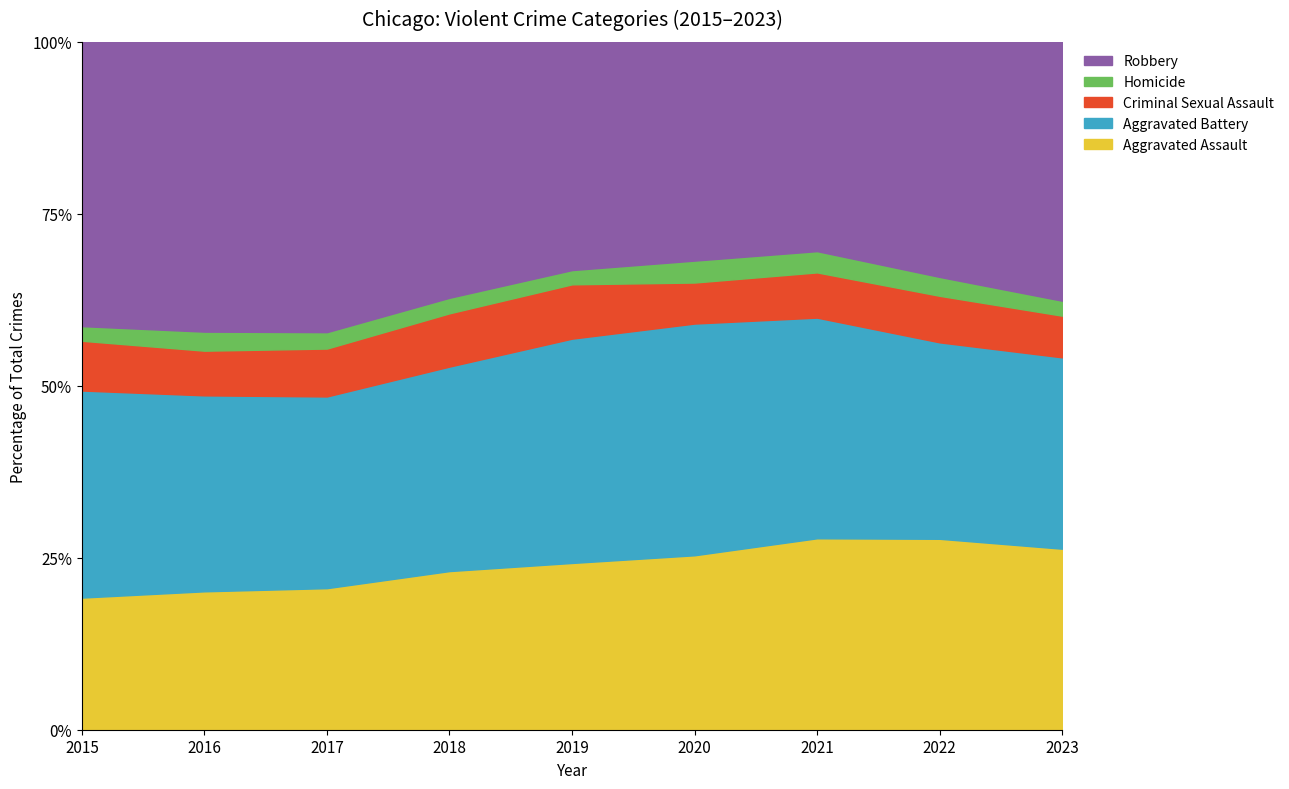

Between 2018 and 2019, which series saw the biggest shift?

Robbery